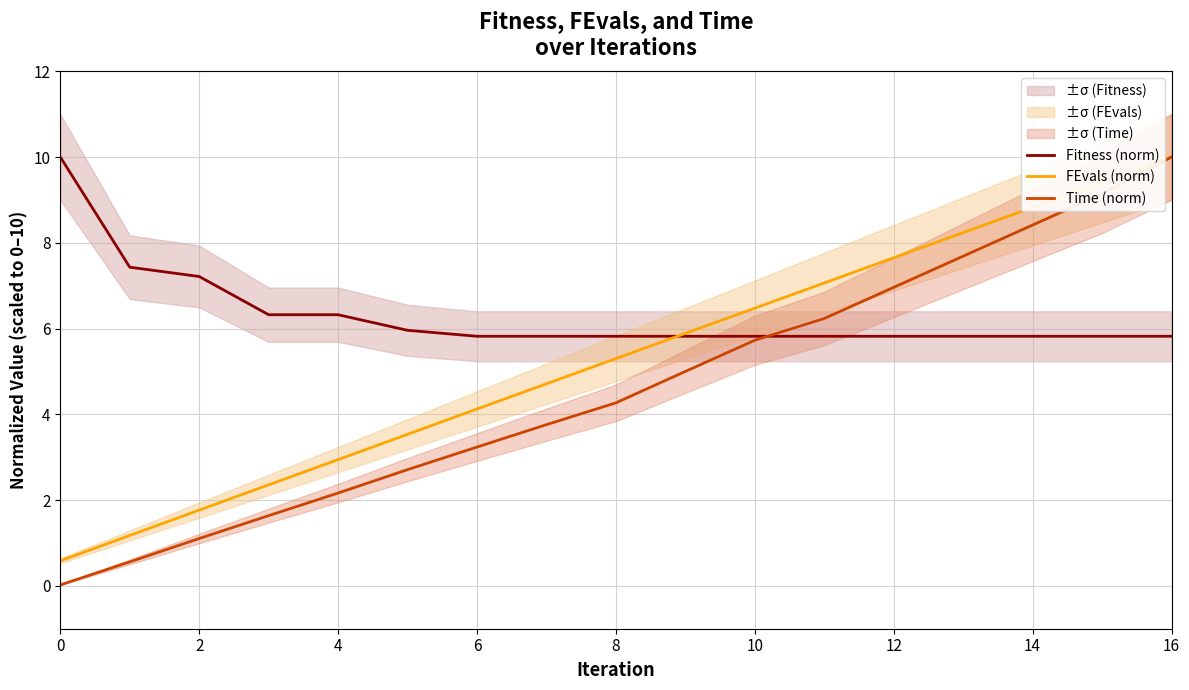

What value does the FEvals (norm) series have at 10?

6.5